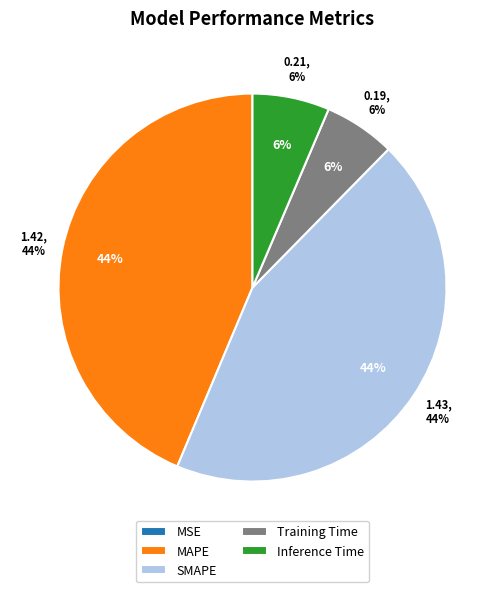

To the nearest percent, what percentage of the pie is Training Time?

6%